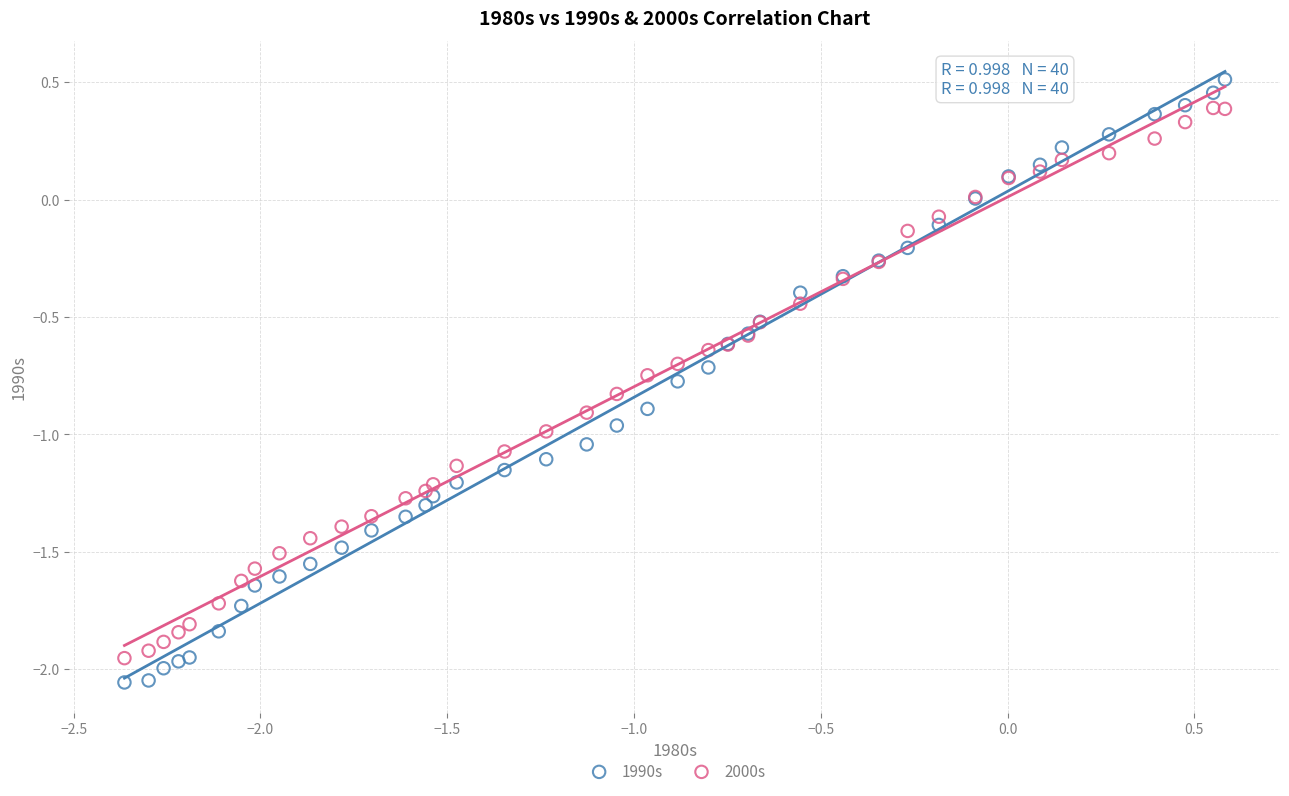

Which series has the largest Y range (max minus min)?

1990s